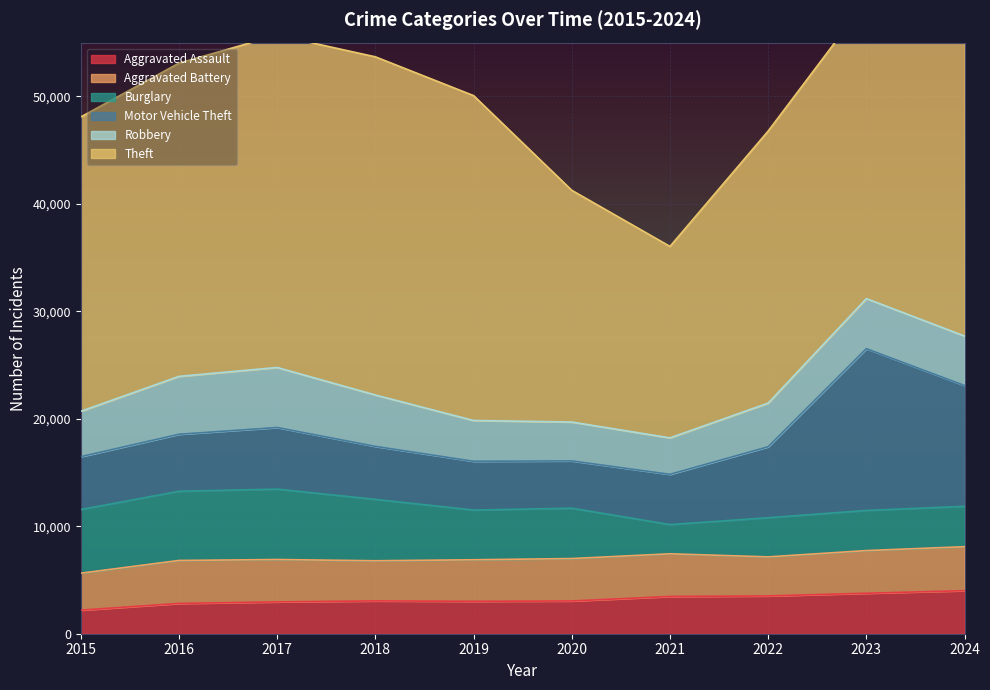

How many values in the Burglary series are below 4684?

5